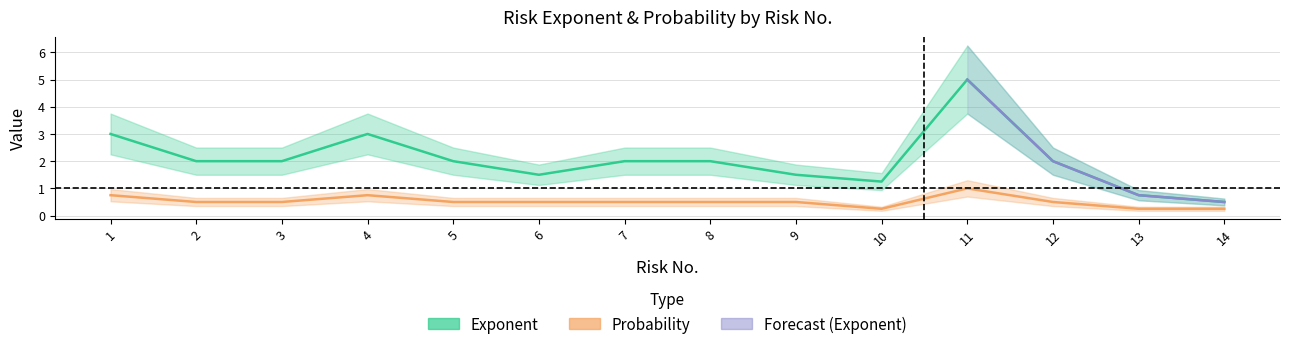

True or false: Exponent and Probability intersect in this chart.

False